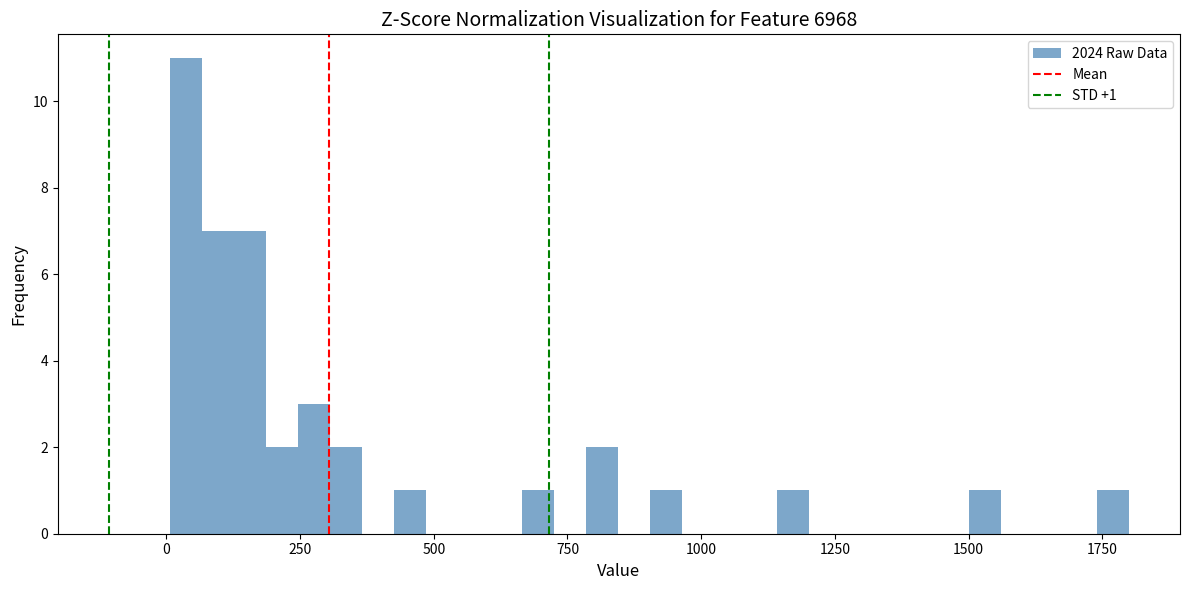

Around what value on the x-axis is the tallest bar? Give the approximate position of its centre, as read against the axis.

50